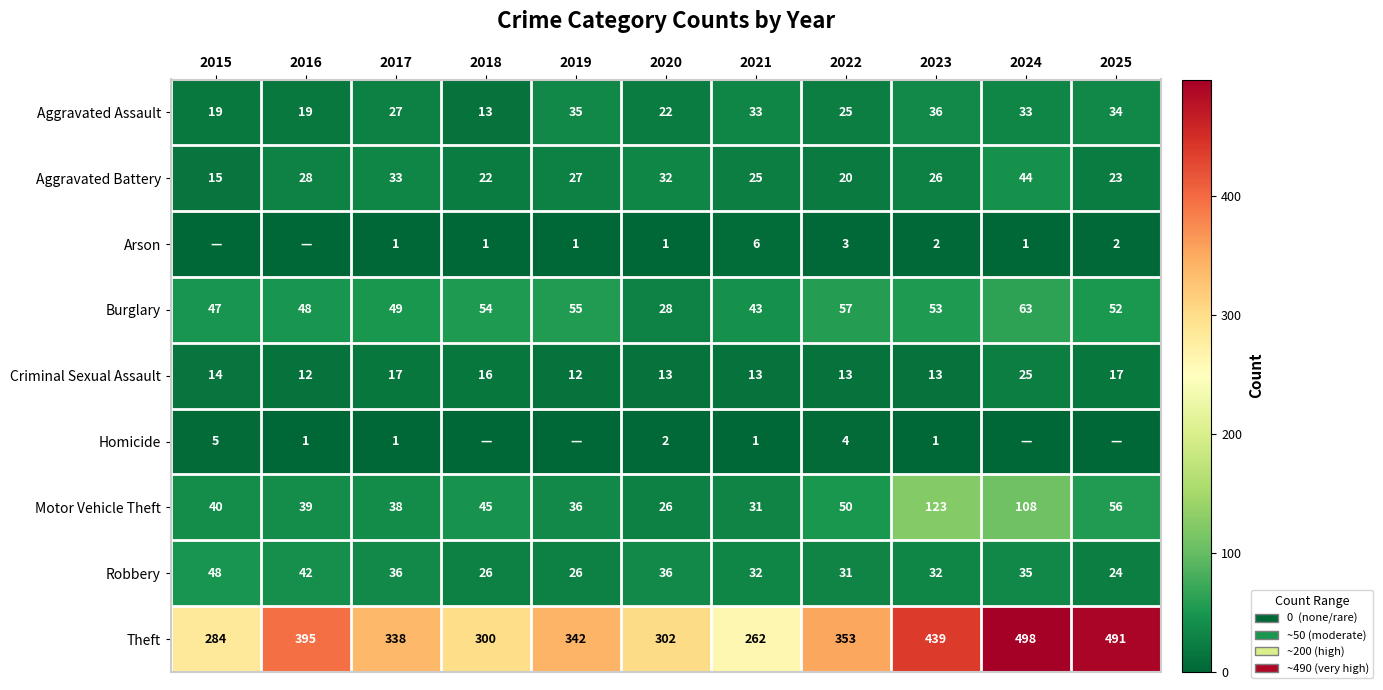

True or false: Robbery has a value of 35 at 2024.

True